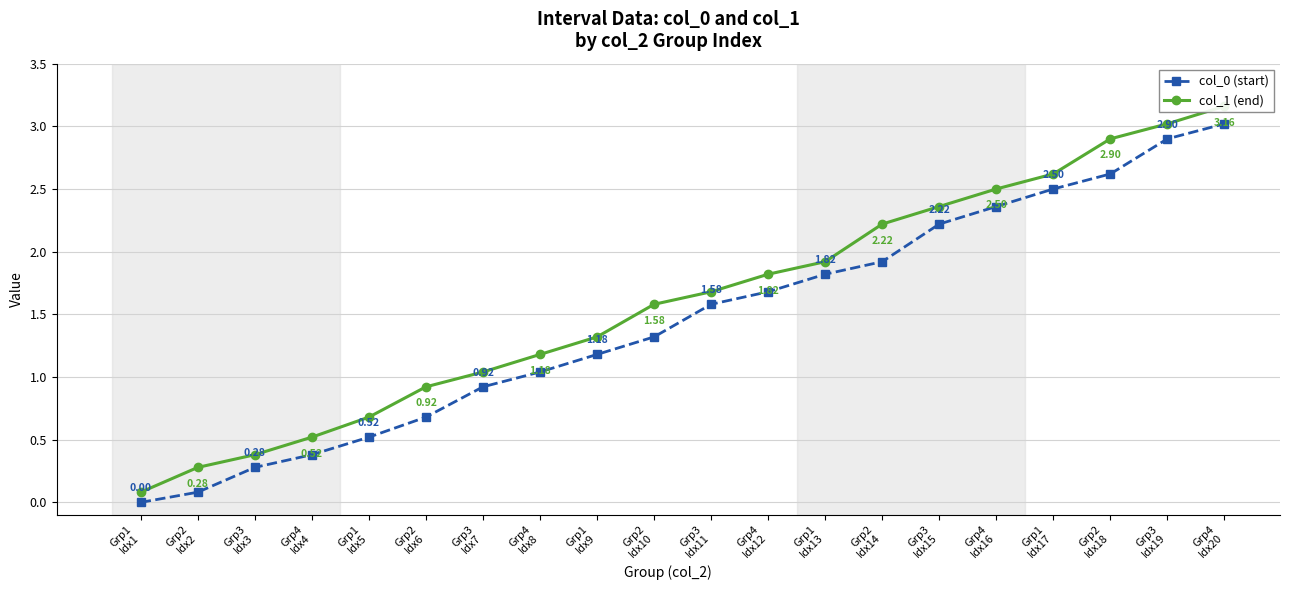

Which series changed the most between Grp4
Idx12 and Grp3
Idx19?

col_0 (start)